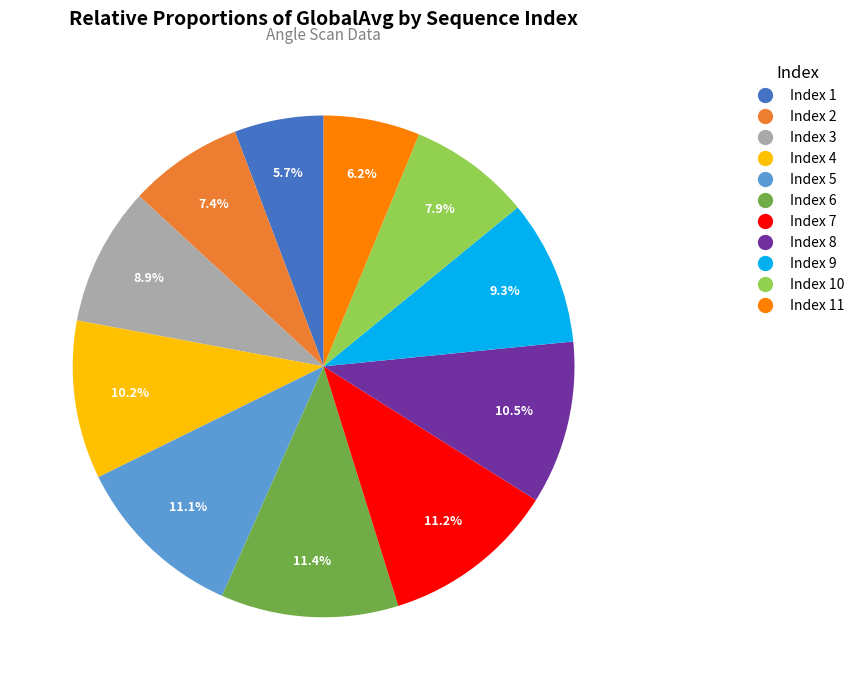

Combined, do Index 5 and Index 11 account for over 50%?

No